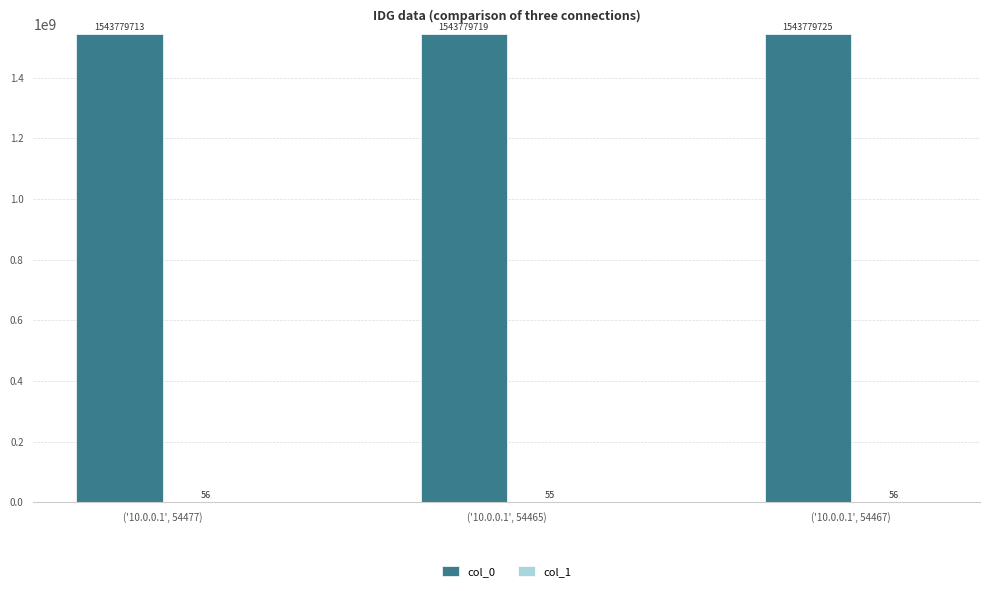

Where is col_0 nearest to the value 1543779718?

('10.0.0.1', 54465)